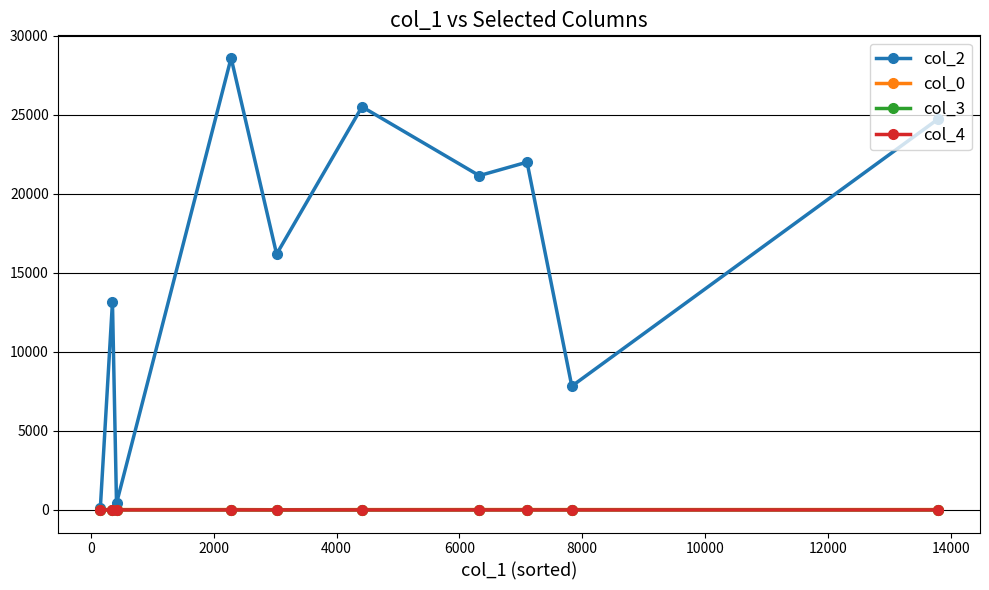

Which series has the largest total across all categories?

col_2